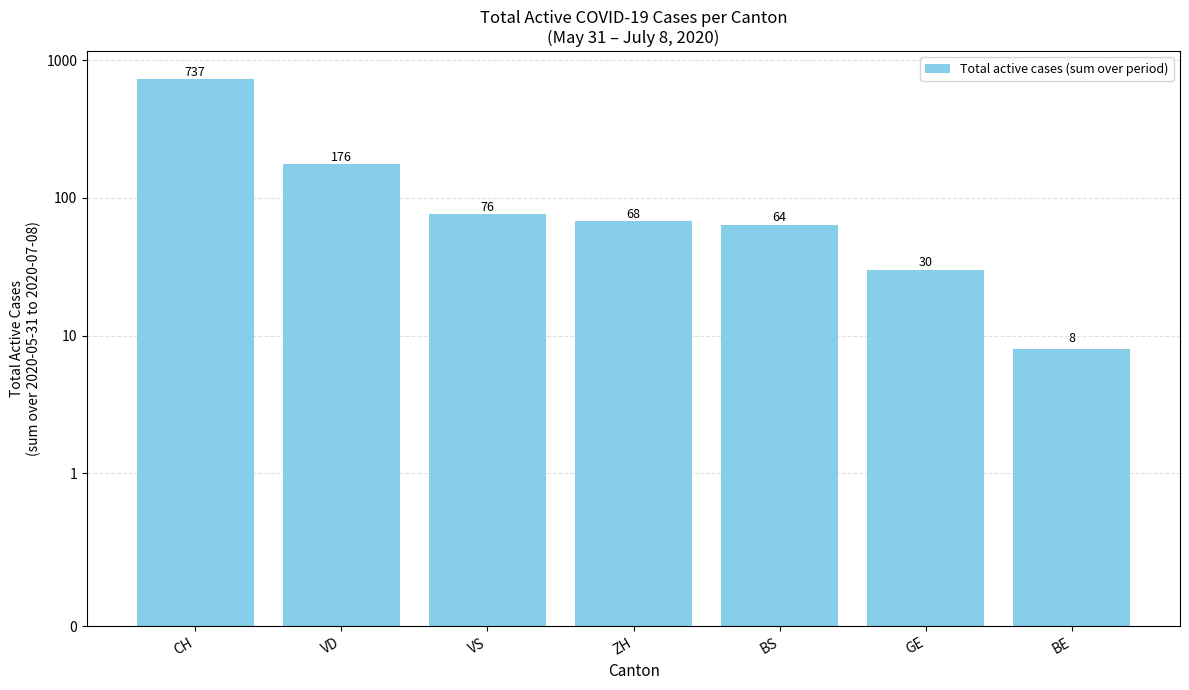

What is the label of the 2nd bar from the left?

VD